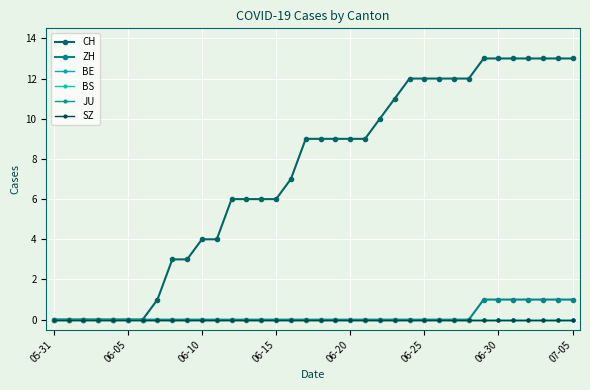

True or false: ZH and BE cross at least once.

False